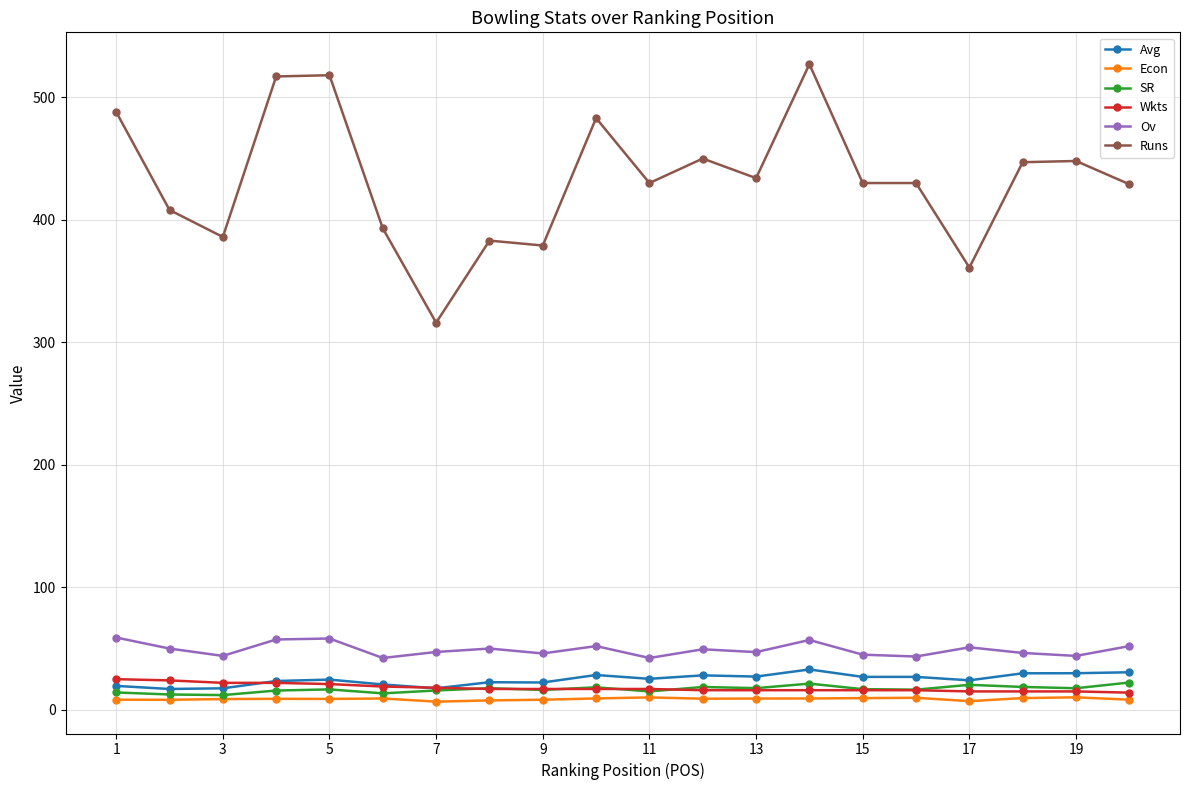

Which series has the widest spread of values?

Runs